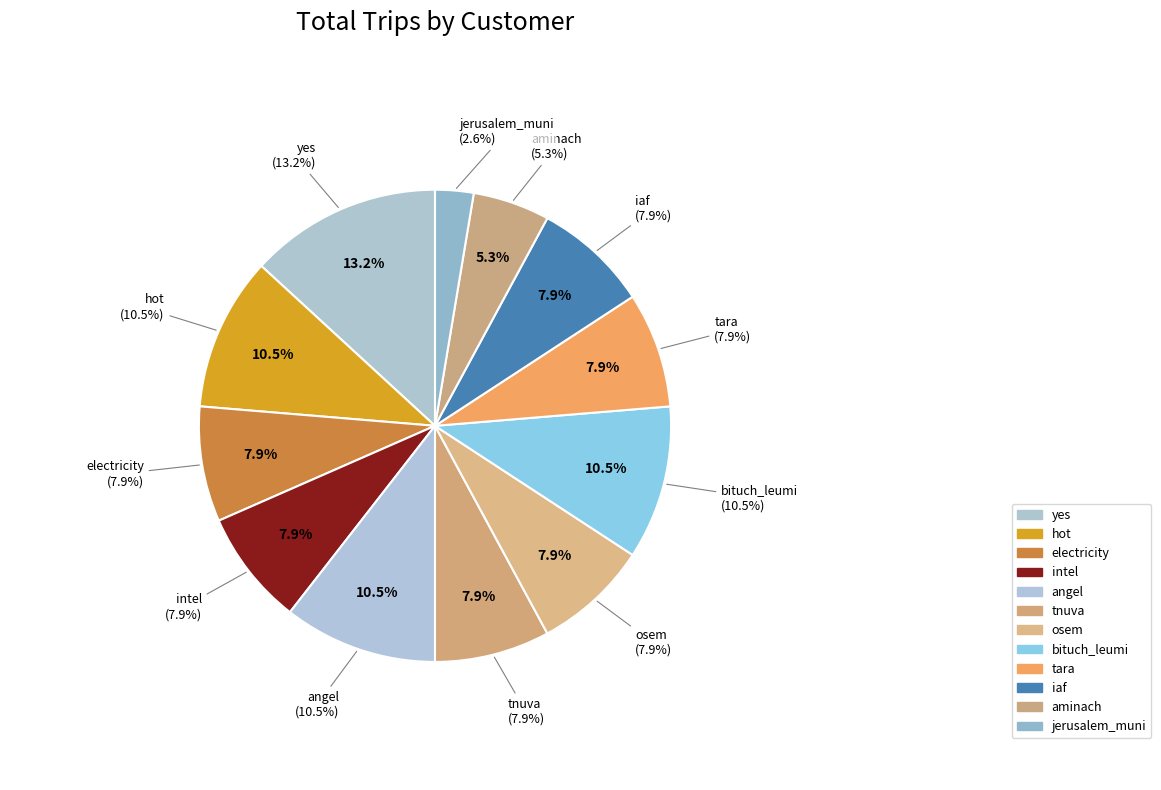

Is the sum of intel and iaf greater than half?

No